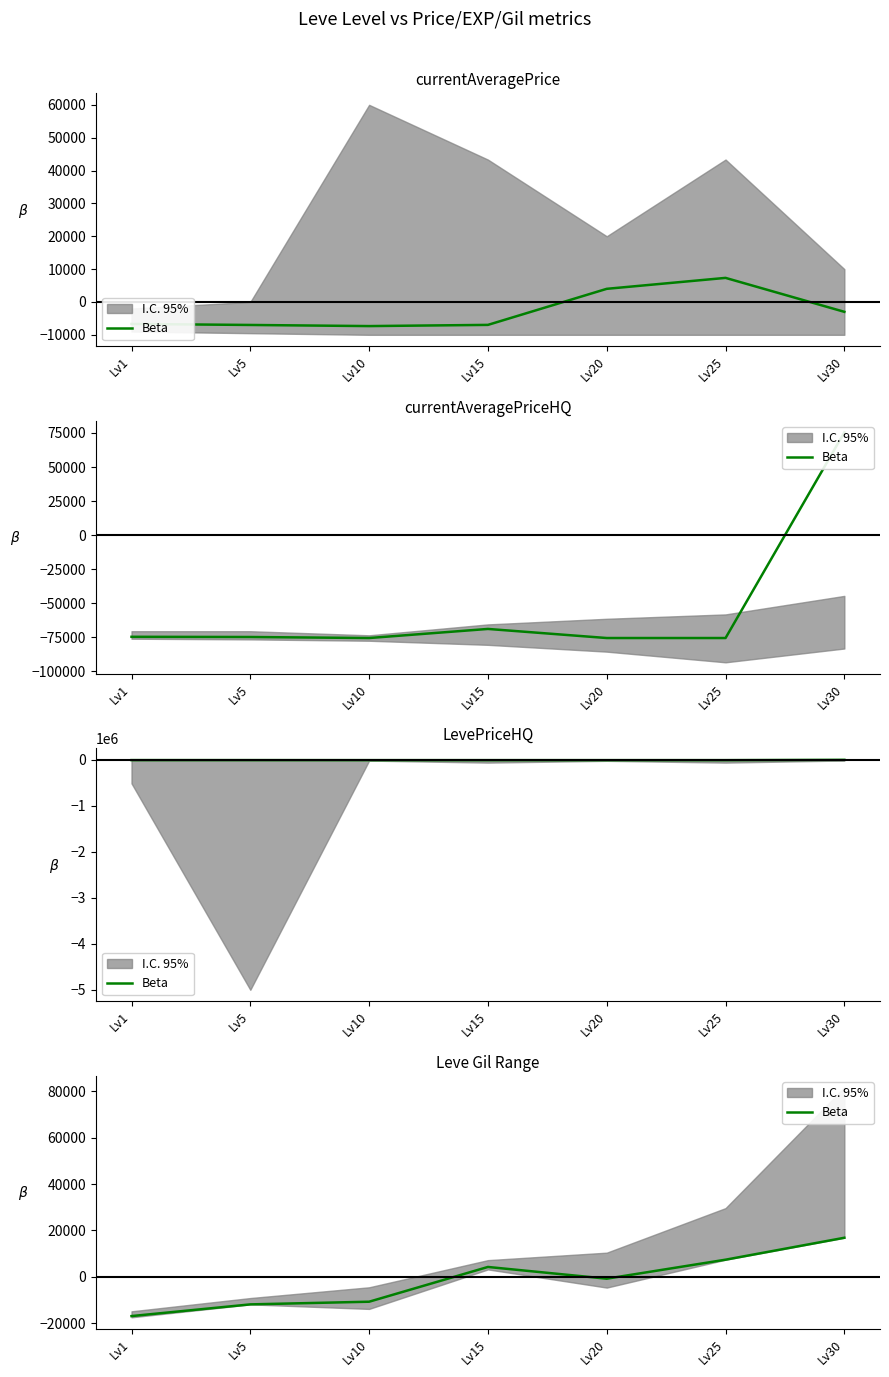

What is the difference between the maximum and second lowest values?

28700